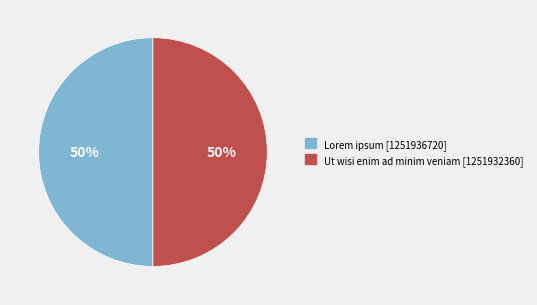

Count the number of slices in the pie.

2